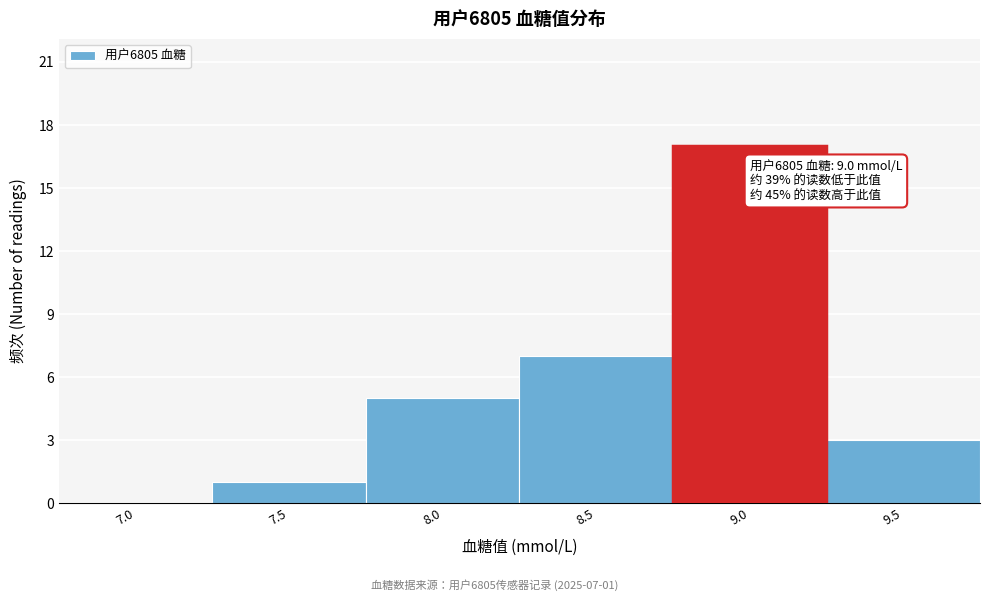

Reading right to left, transcribe all the data shown in this chart.

9.5=3	9.0=17	8.5=7	8.0=5	7.5=1	7.0=0